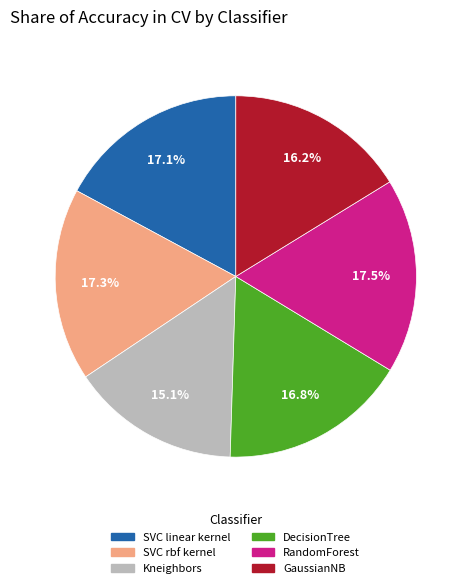

True or false: SVC linear kernel accounts for 17% of the total.

True